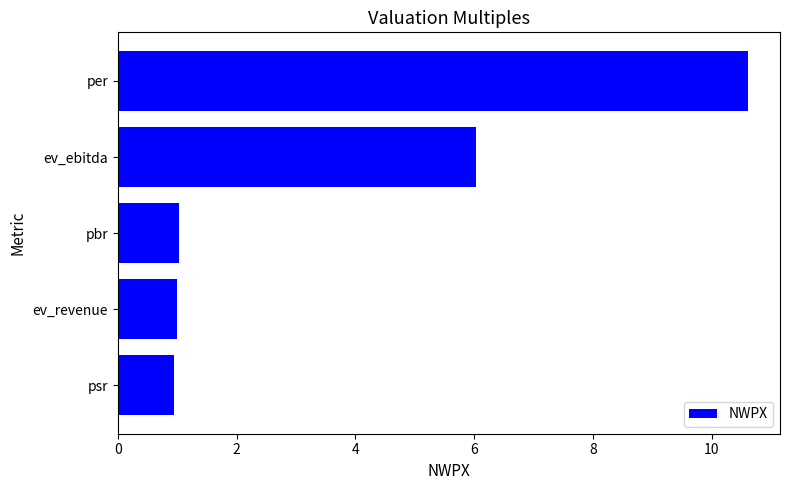

True or false: the data shows 10.6 at per.

True